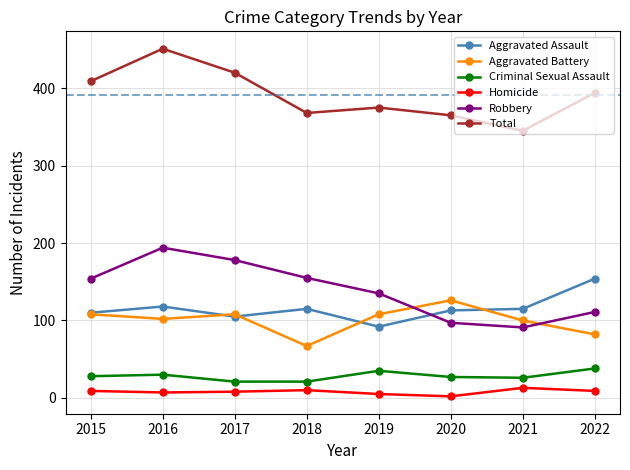

How many series are shown in this chart?

6